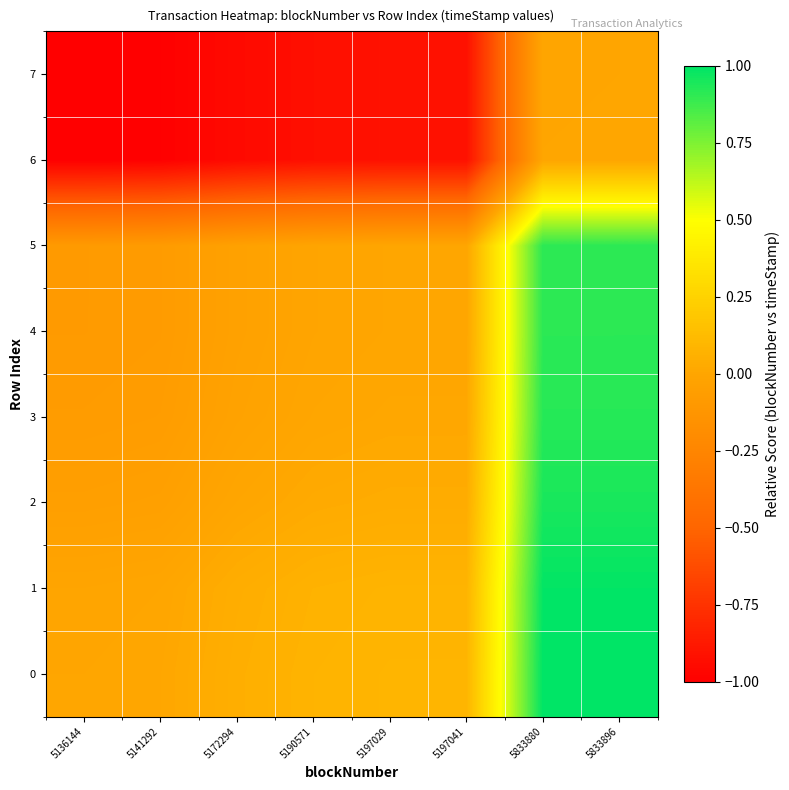

At which category does the chart reach its peak across all series?

5833896